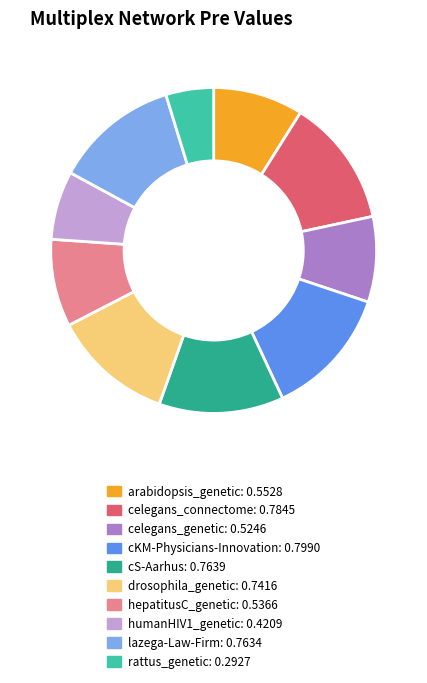

The arabidopsis_genetic slice represents 9% of the pie. True or false?

True